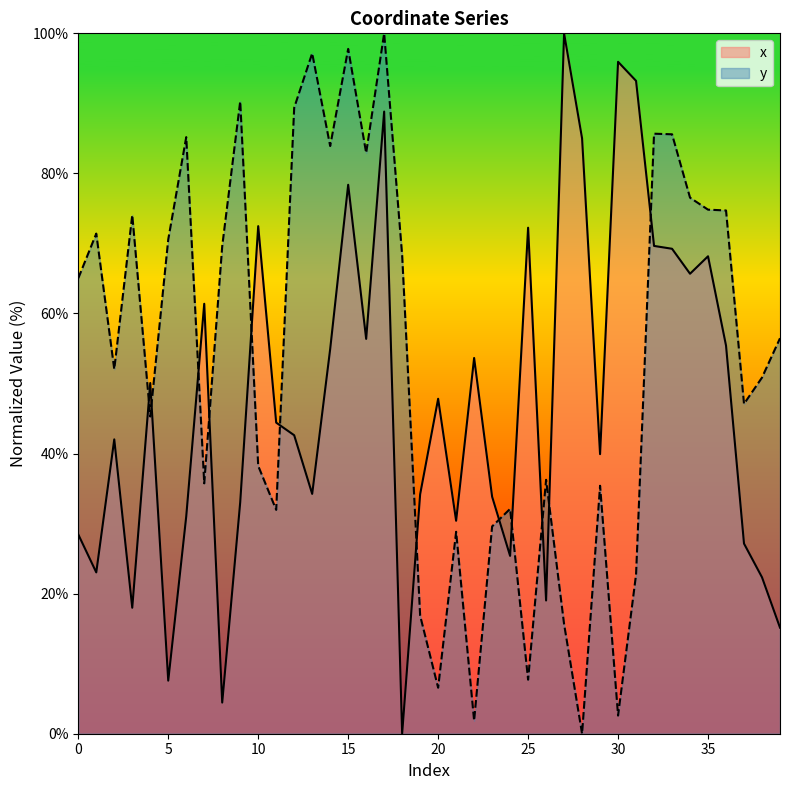

At 0, list the series in order from smallest to largest.

x, y